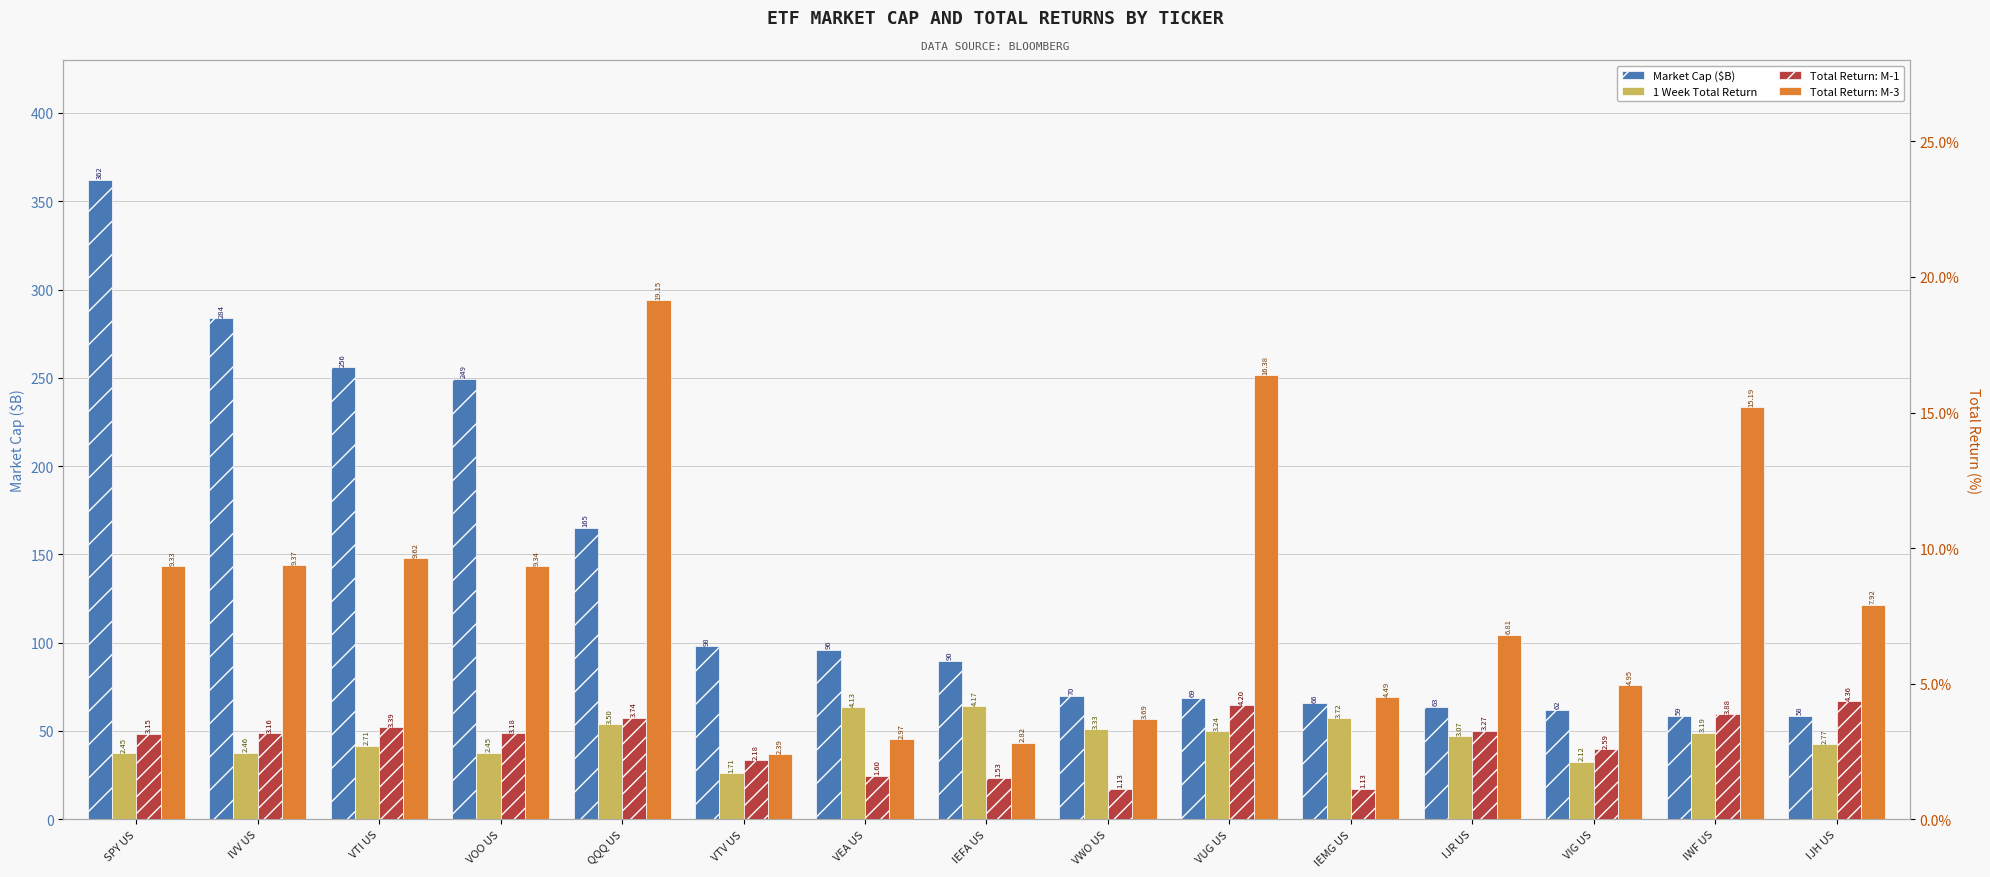

What is the total value across all series at QQQ US?

191.5